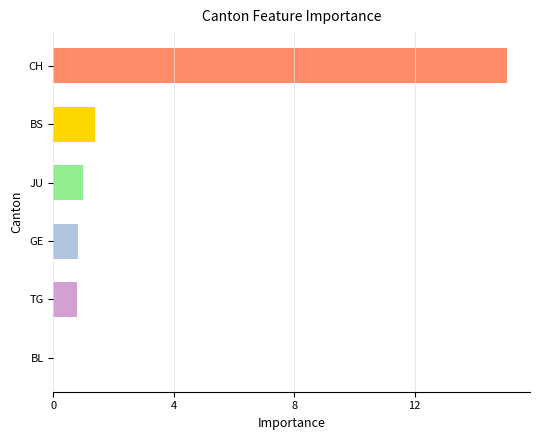

The chart shows a value of 25.4 at CH. True or false?

False